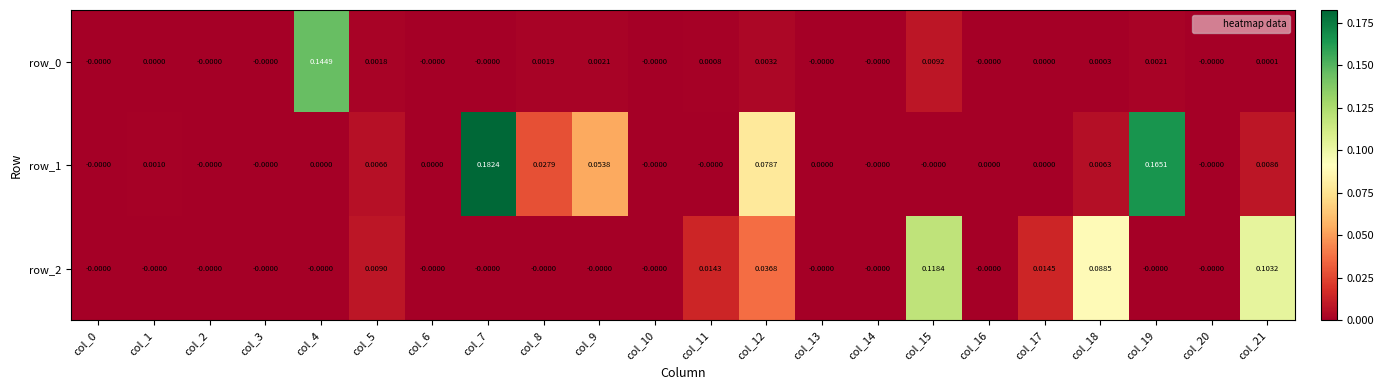

How many positive values does the row_2 series have?

7